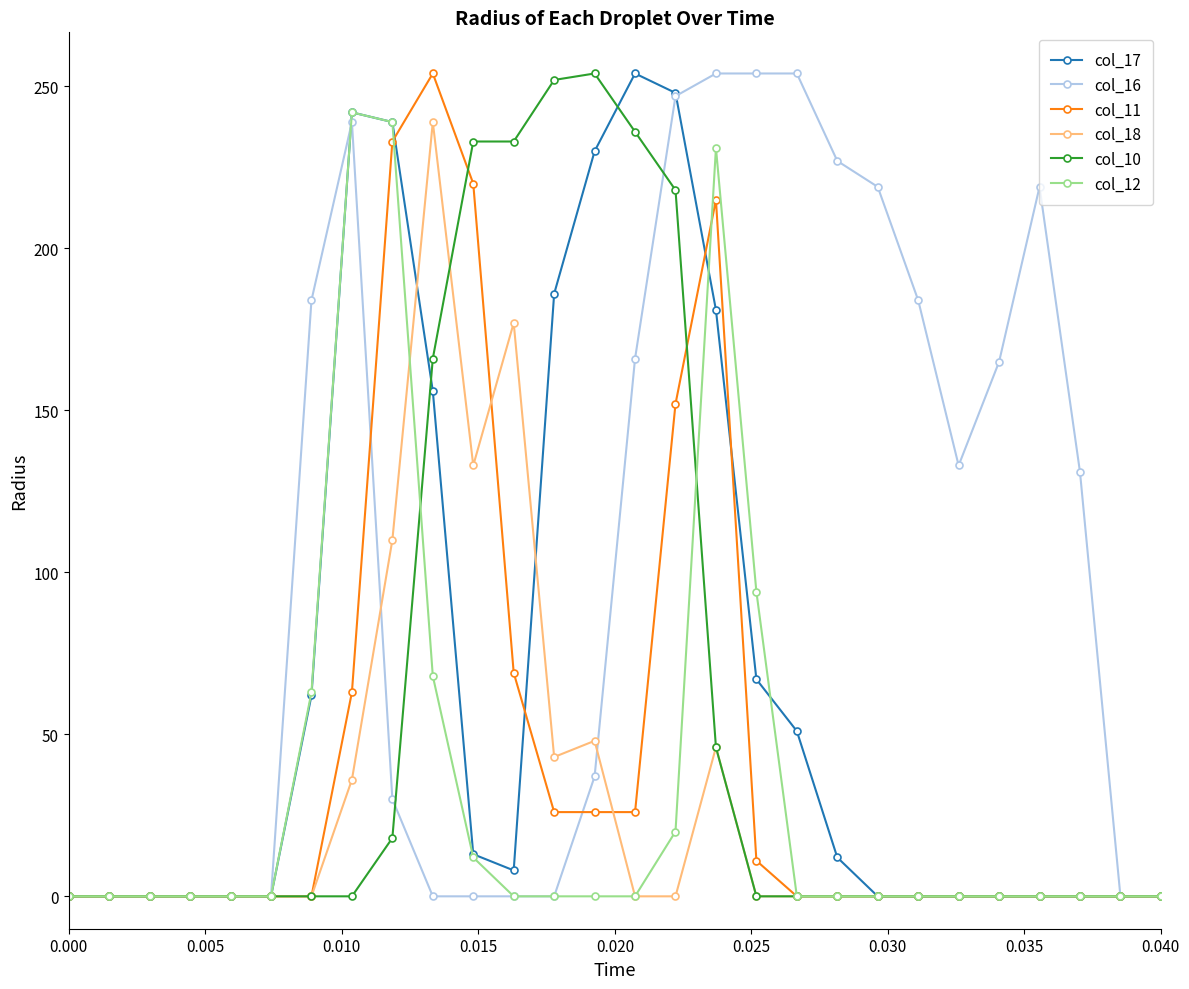

How many values in the col_17 series are below 8?

14